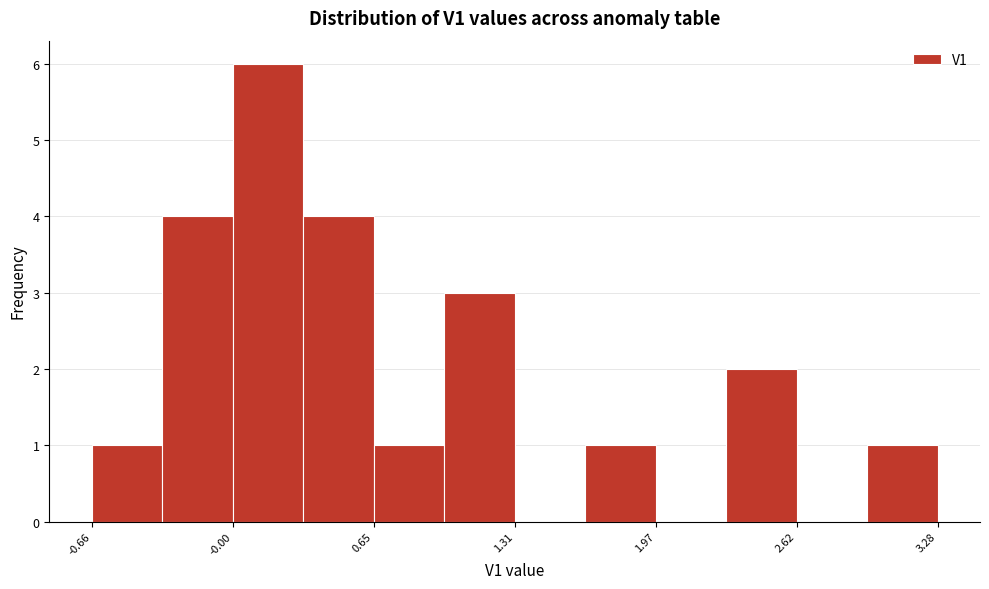

Read against the x-axis, roughly where is the centre of the tallest bar?

0.2